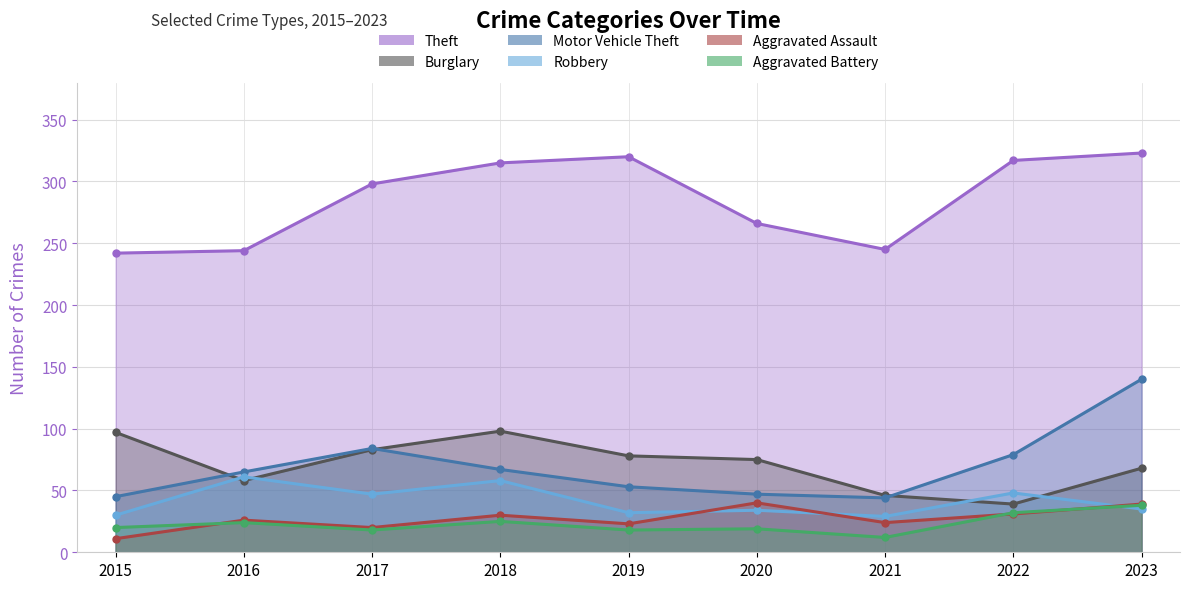

What is the difference between the highest and lowest values at 2020?

247